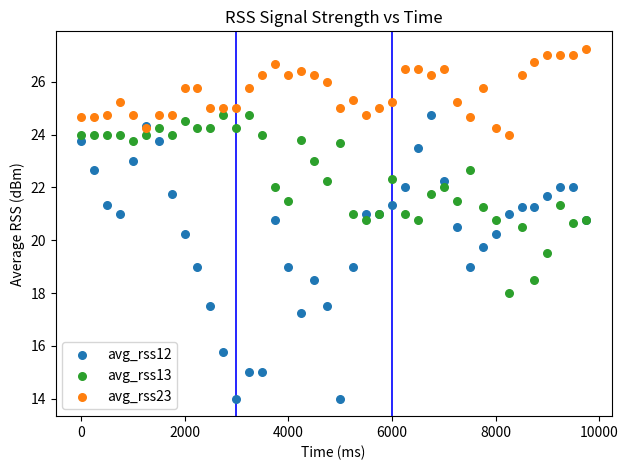

What are all the series names shown in the legend?

avg_rss12, avg_rss13, avg_rss23